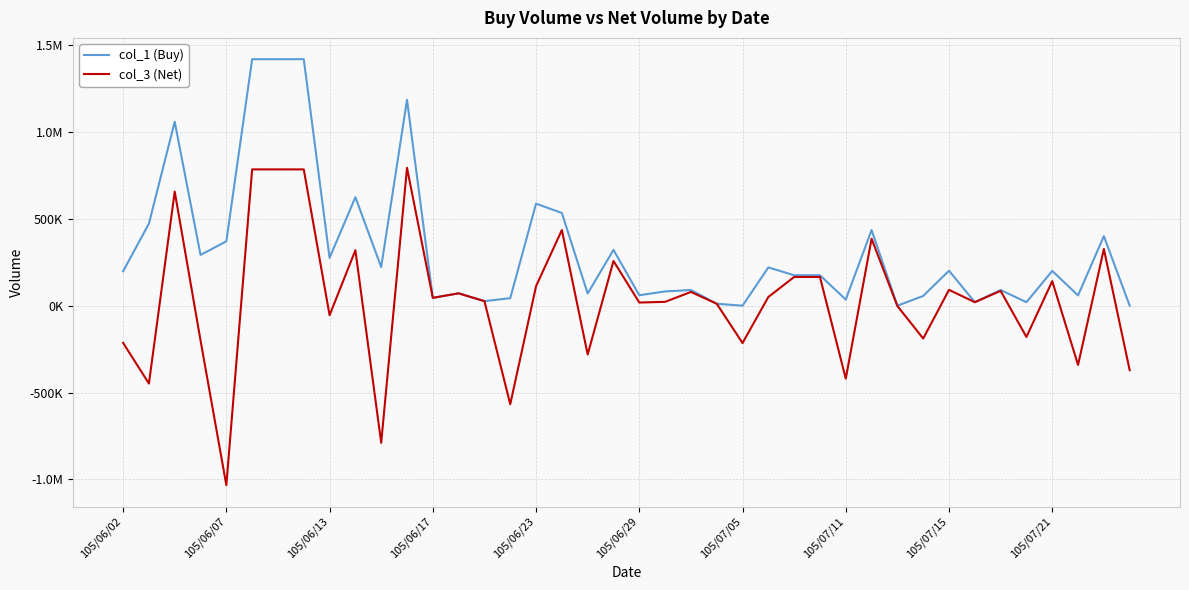

Is this an area chart (filled region under the line)?

No